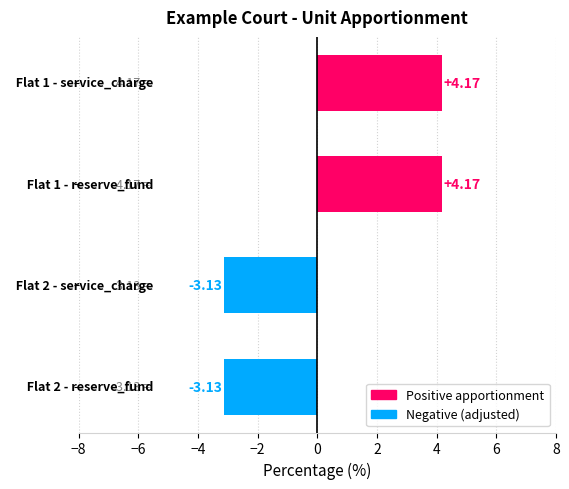

What is the average value?

0.5